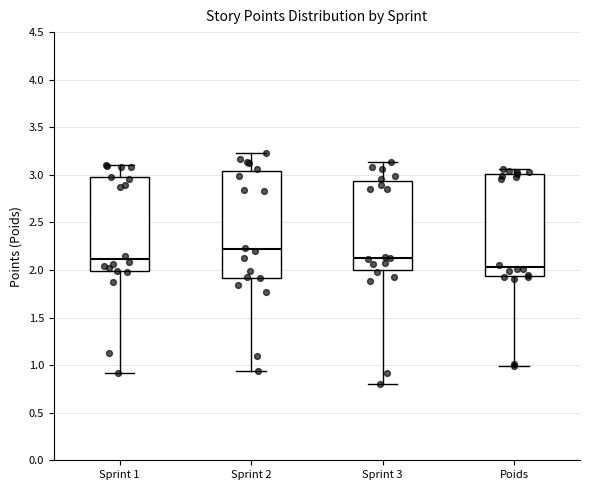

Where is the upper edge of the box for Poids on the y-axis? The values are not printed on the chart, so give them approximately, as read against the axis.

3.00